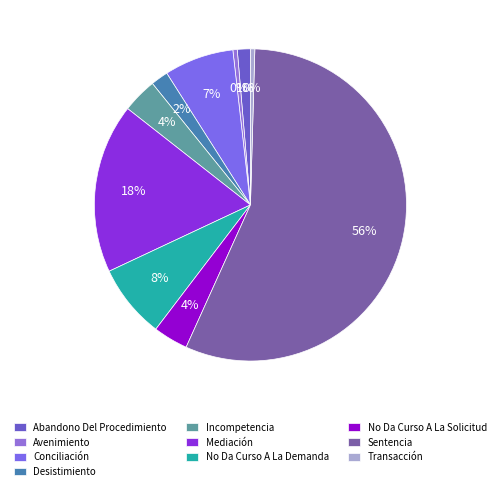

Which has a higher value, No Da Curso A La Solicitud or Incompetencia?

No Da Curso A La Solicitud